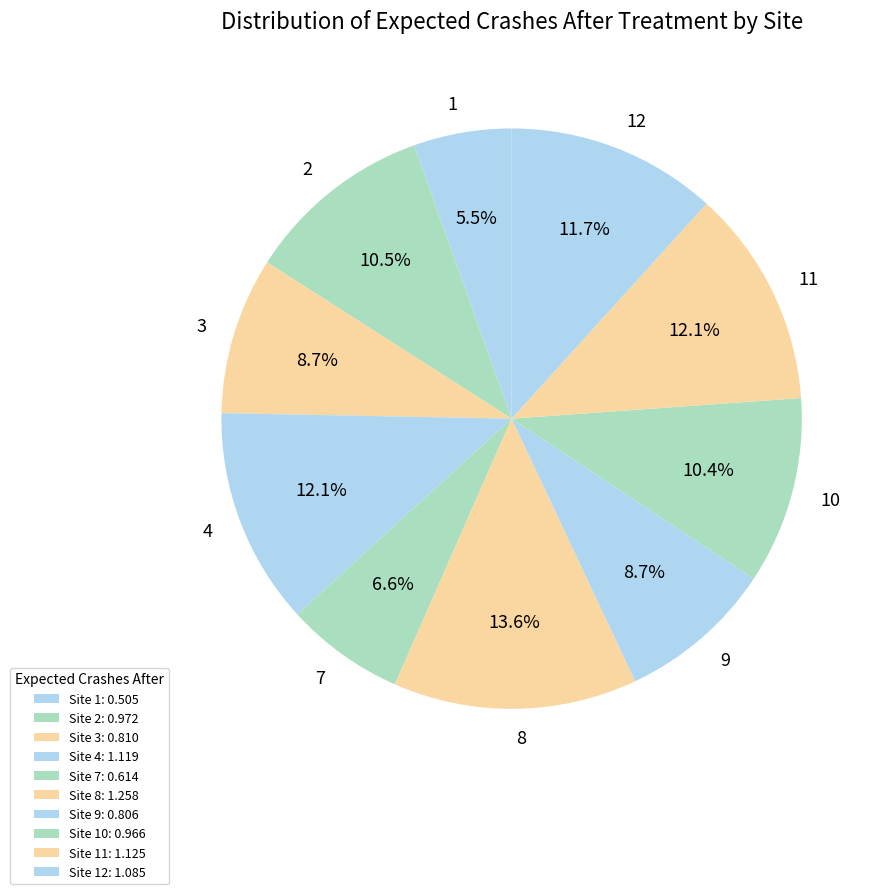

Does any single category account for the majority?

No